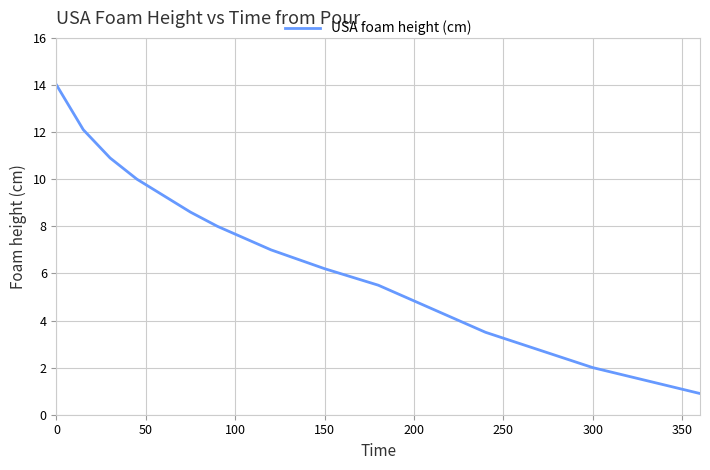

What is the minimum value shown in the chart?

0.9